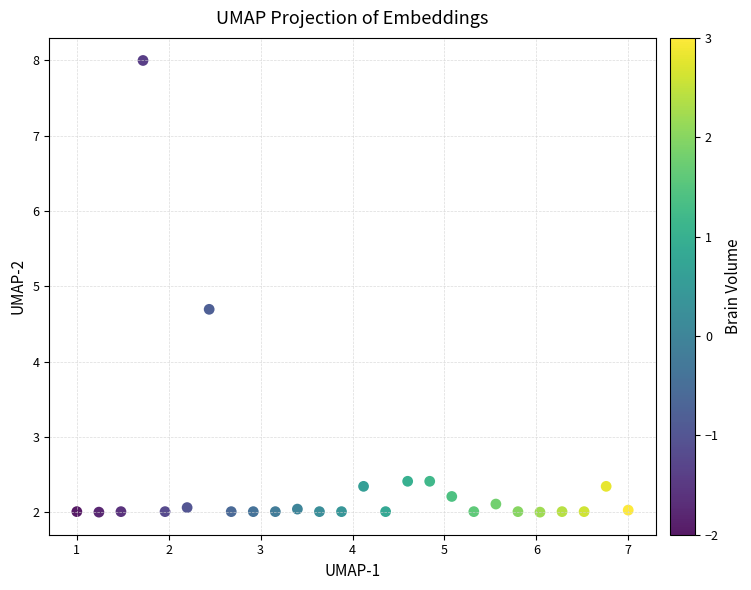

What Y value in the scatter plot is closest to 5?

4.7